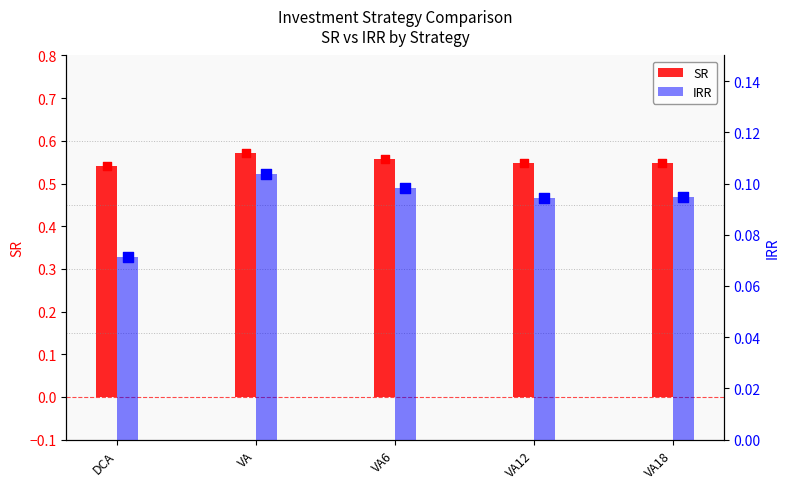

Is the value of SR at DCA greater than the value of IRR at VA12?

Yes